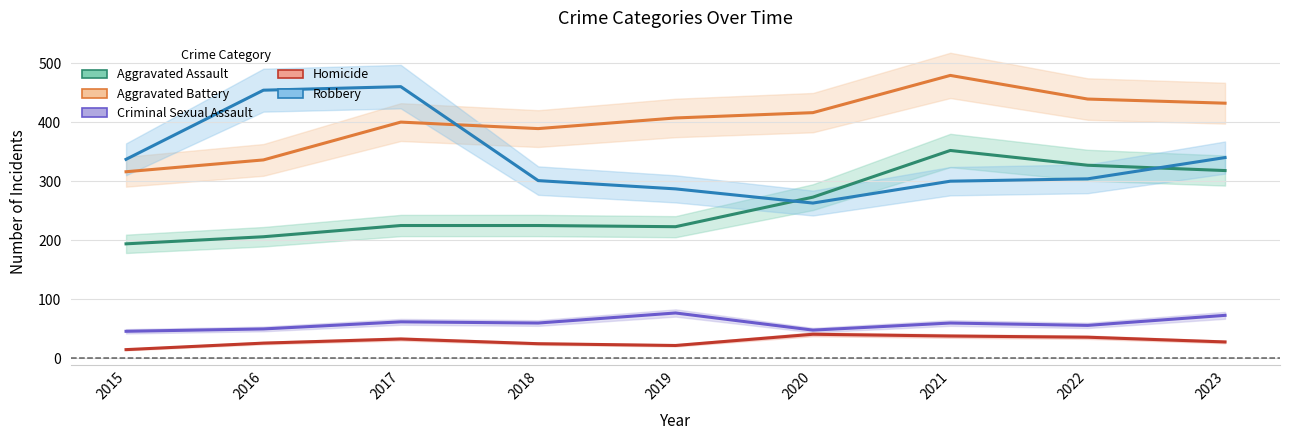

Rank the series by their maximum value, from lowest to highest.

Homicide, Criminal Sexual Assault, Aggravated Assault, Robbery, Aggravated Battery